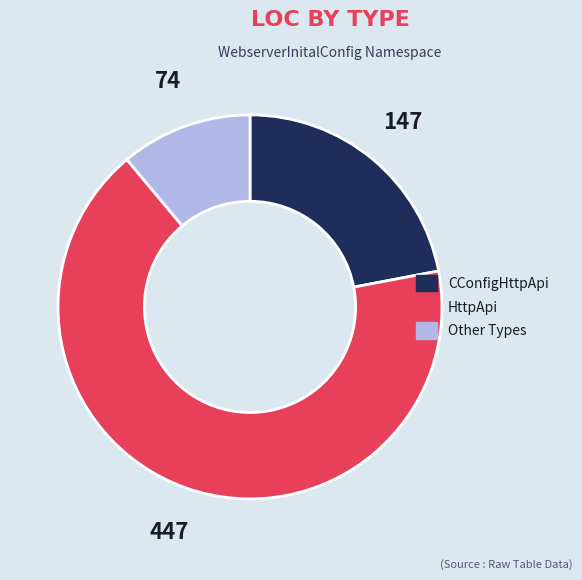

Is there a majority slice in this chart?

Yes